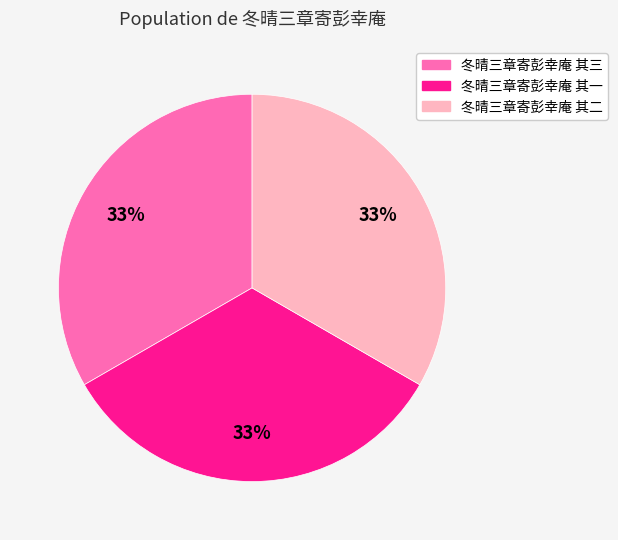

What is the ratio of the value at 冬晴三章寄彭幸庵 其三 to the value at 冬晴三章寄彭幸庵 其二?

1.0